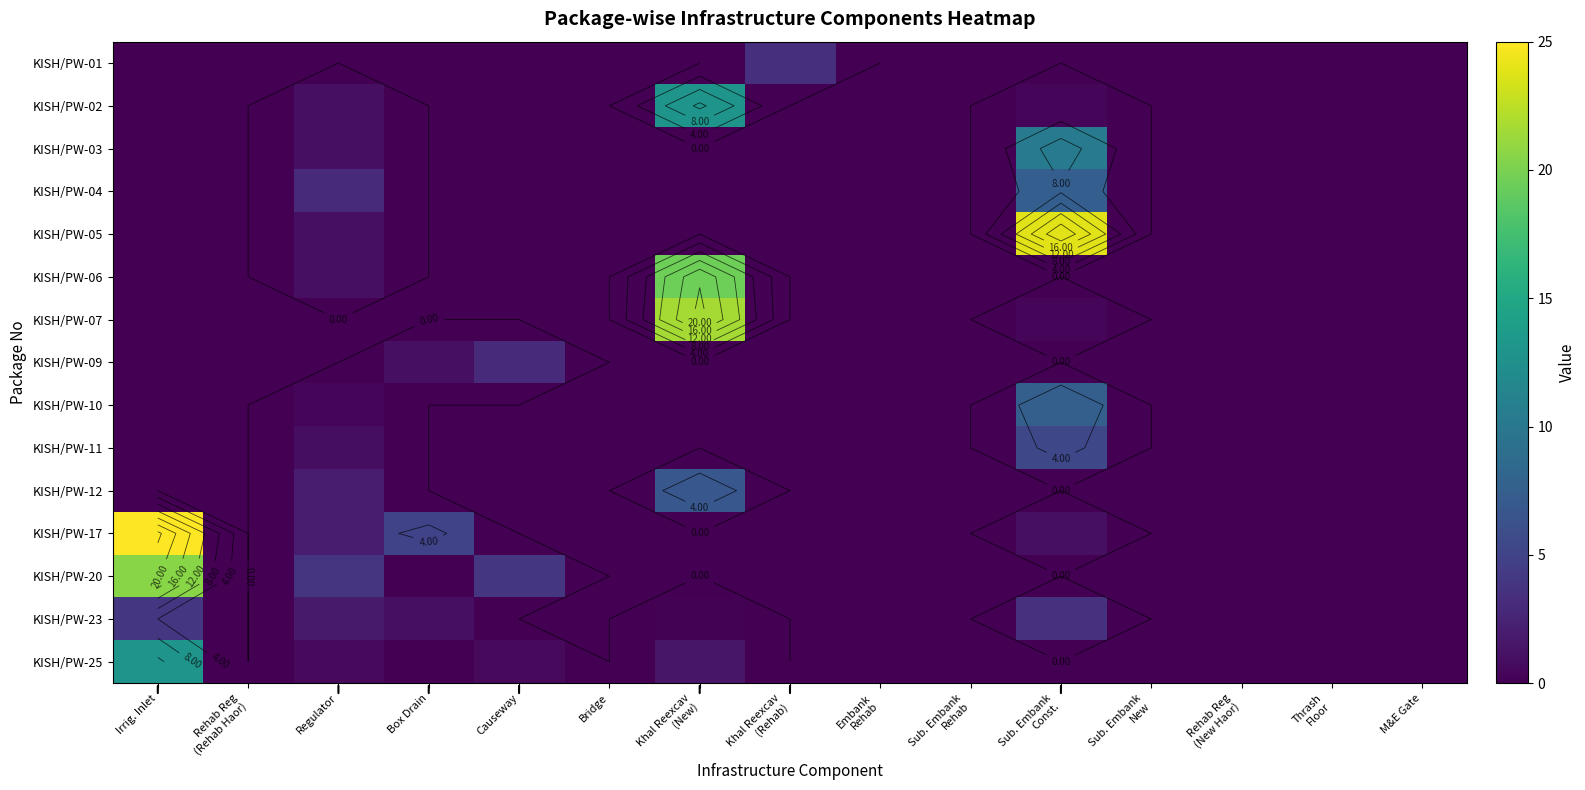

At Embank Rehab, list the series in order from smallest to largest.

KISH/PW-01, KISH/PW-02, KISH/PW-03, KISH/PW-04, KISH/PW-05, KISH/PW-06, KISH/PW-07, KISH/PW-09, KISH/PW-10, KISH/PW-11, KISH/PW-12, KISH/PW-17, KISH/PW-20, KISH/PW-23, KISH/PW-25